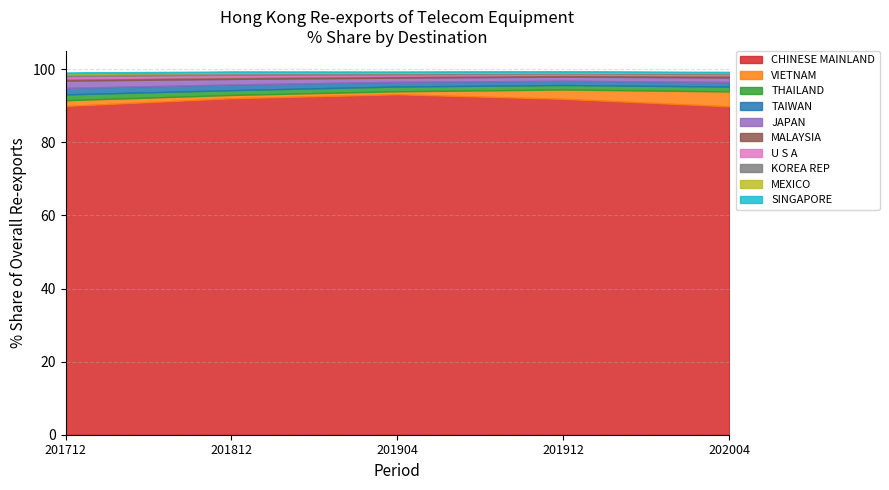

Reading right to left, extract all data points from this chart.

201712_% Share: 0.2	0.2	0.7	0.6	0.6	2.0	1.8	1.6	1.6	89.9
201812_% Share: 0.1	0.2	0.6	0.5	0.6	1.5	1.5	1.3	0.9	92.0
201904_% Share: 0.1	0.2	0.4	0.3	0.5	1.1	1.3	1.3	0.8	93.1
201912_% Share: 0.1	0.2	0.3	0.3	0.5	1.2	1.2	1.2	2.6	91.9
202004_% Share: 0.2	0.2	0.3	0.3	0.7	1.2	1.2	1.3	4.1	89.8